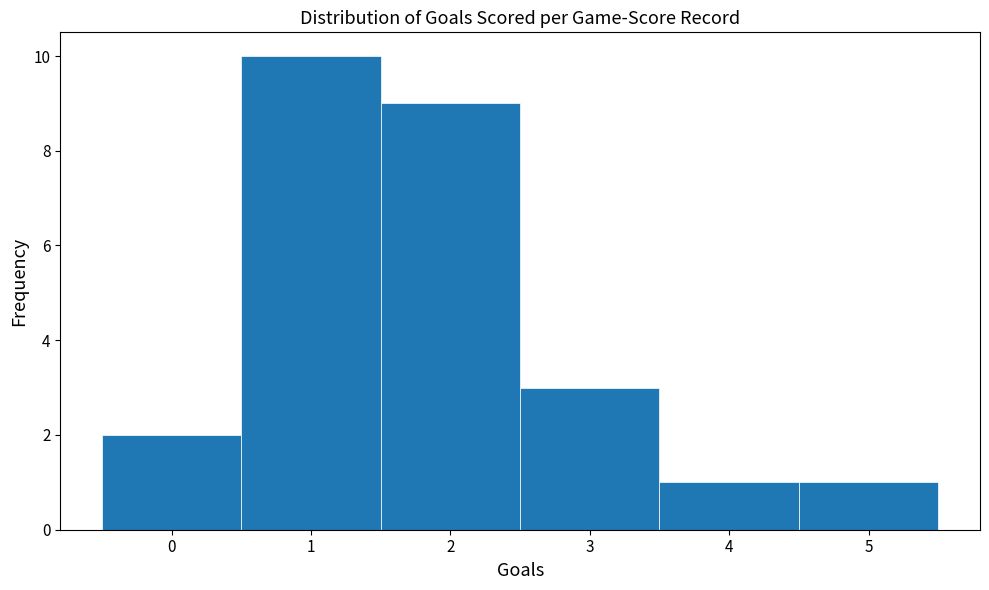

What is the height of the bar covering 1.5 to 2.5 on the x-axis? The values are not printed on the chart, so give them approximately, as read against the axis.

9